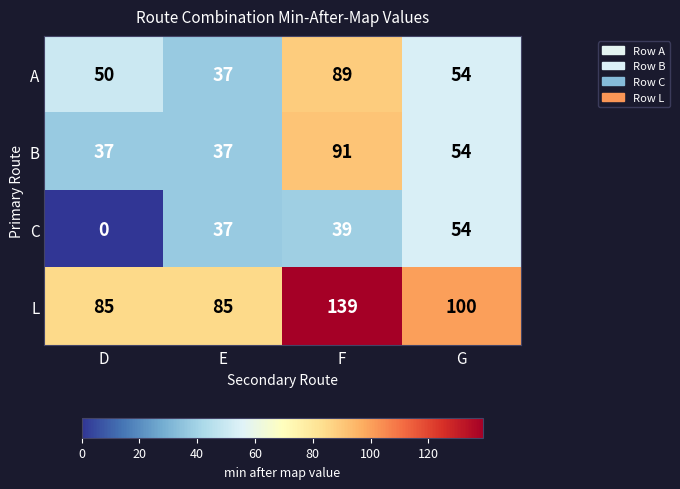

What is the sum of all A values?

230